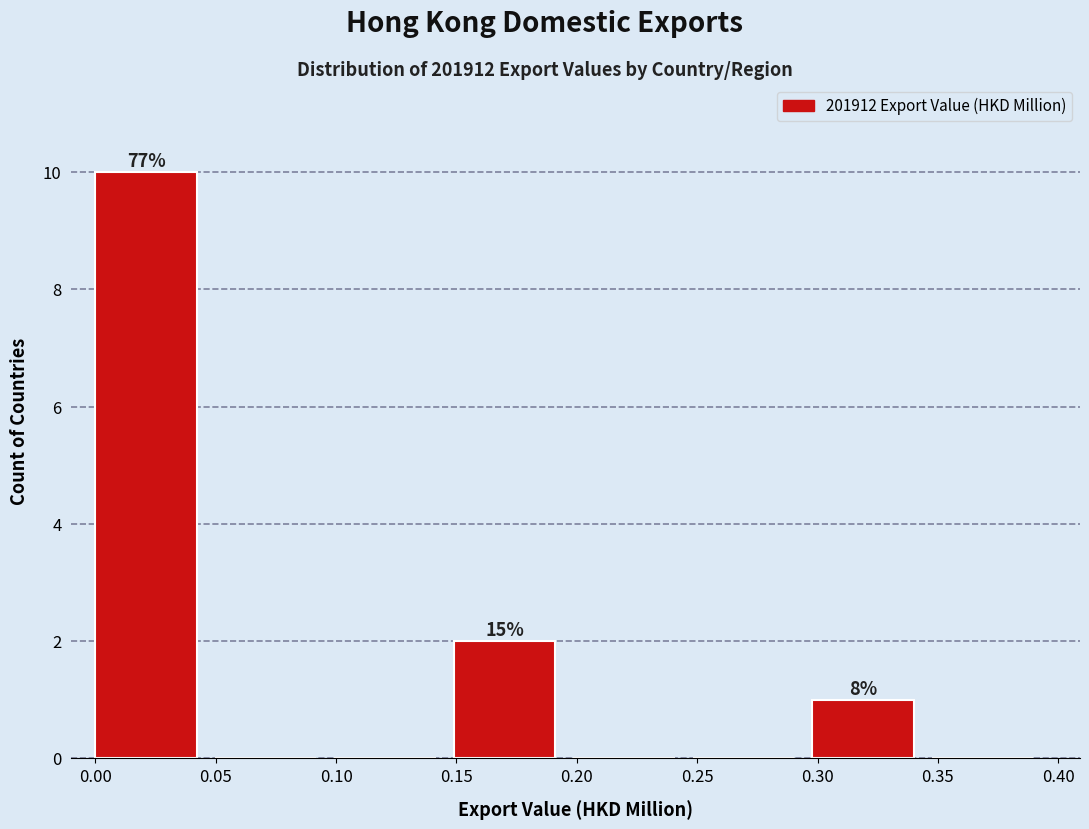

Over which range of the x-axis is the bar tallest?

0.000 to 0.050